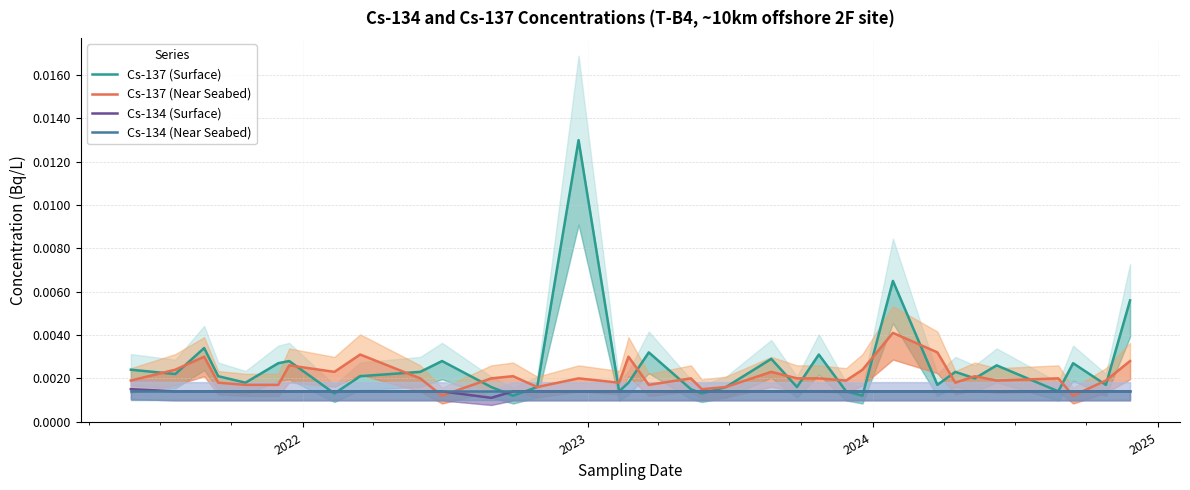

Is it true that Cs-137 (Near Seabed) equals 0.0 at 25?

False